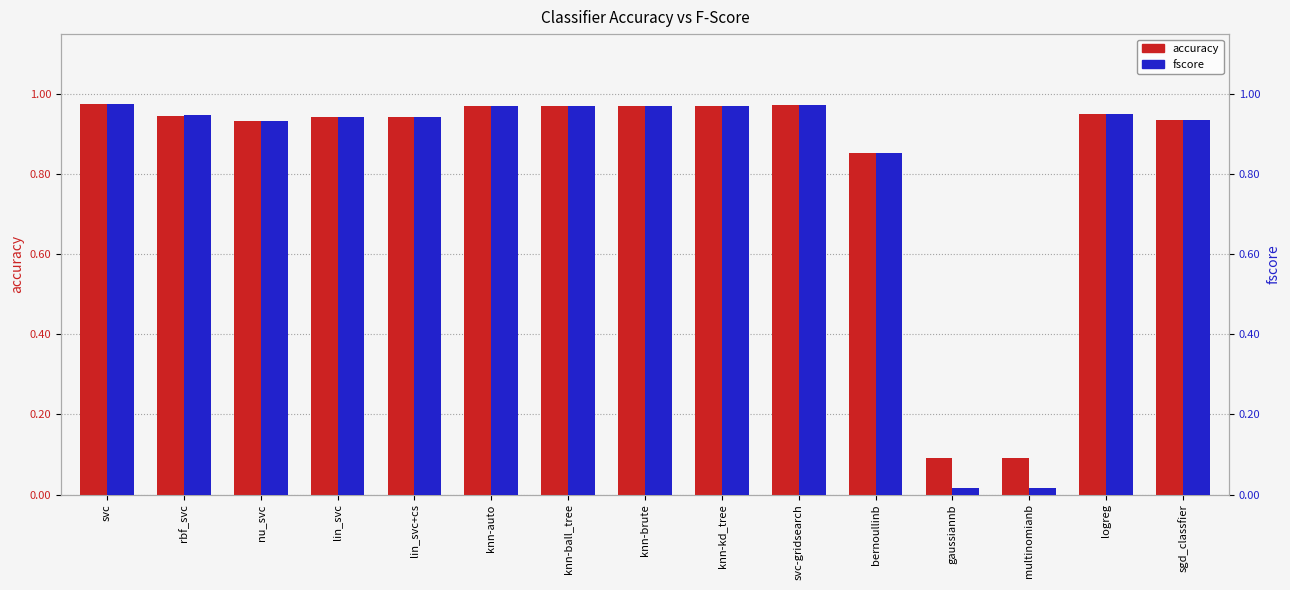

Are the bars grouped side by side (vs. stacked)?

Yes